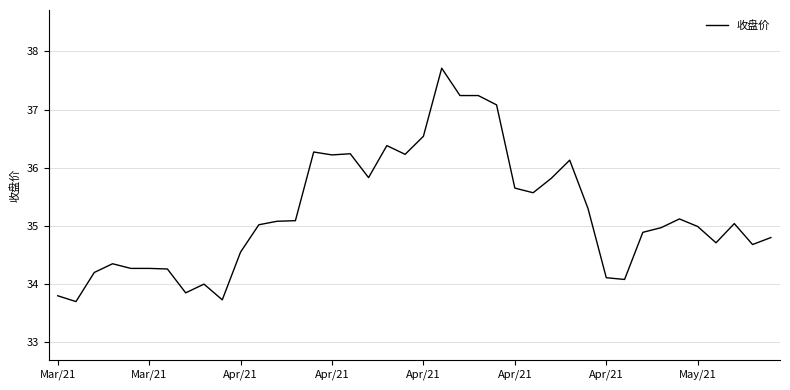

What is the difference between the maximum and minimum values?

4.0